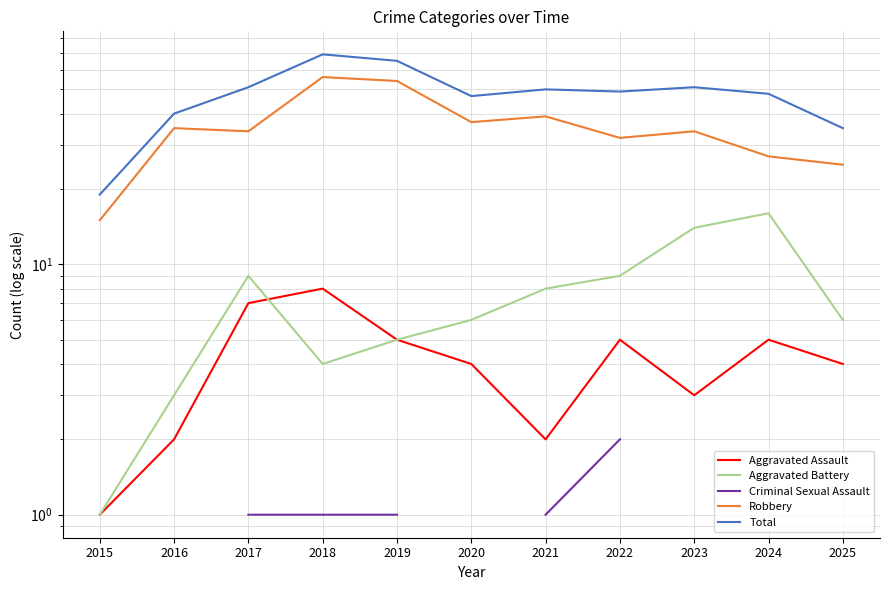

Read the Robbery value at 2021.

39.0